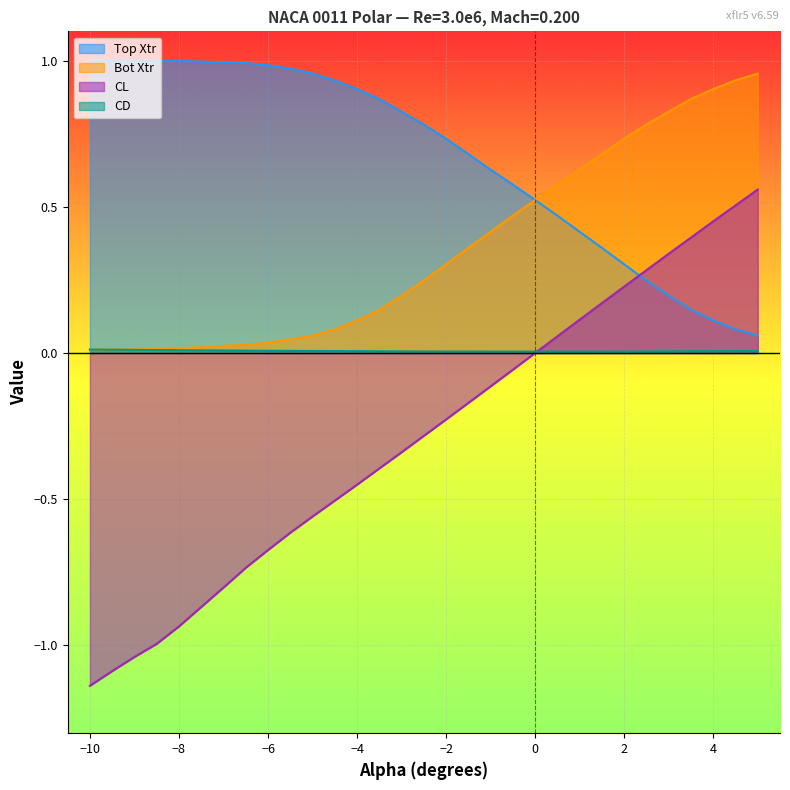

True or false: CD has more than 0 interior local peaks.

False